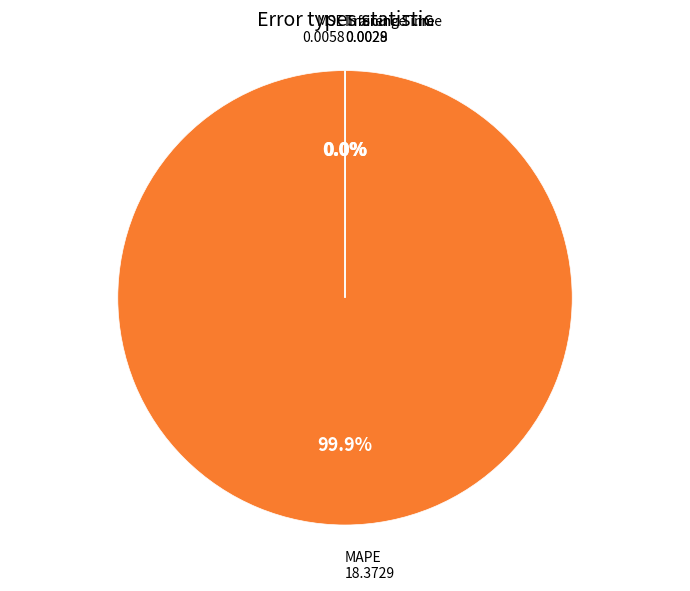

Which slice is the largest?

MAPE